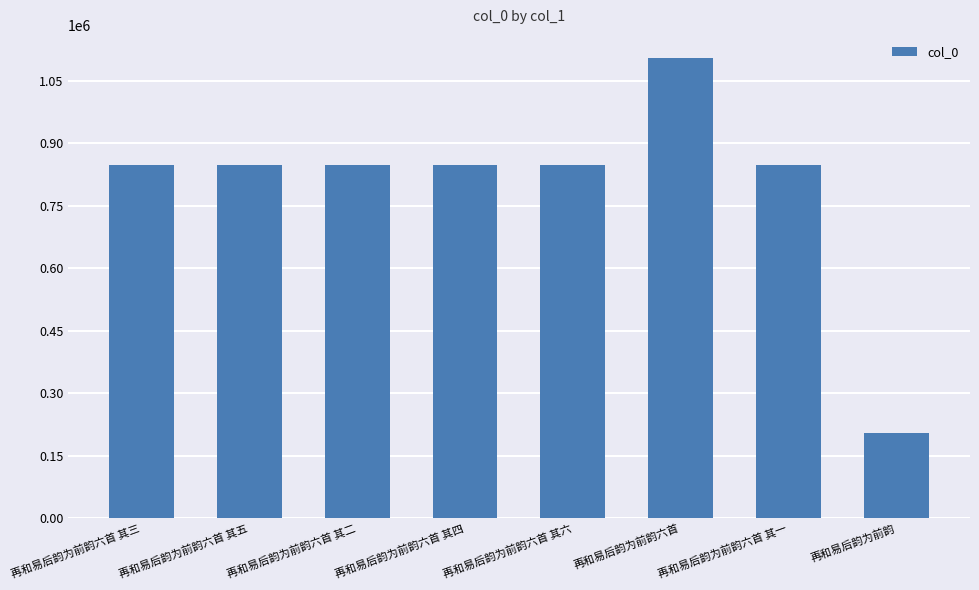

What is the value of the 2nd bar from the left?

849110